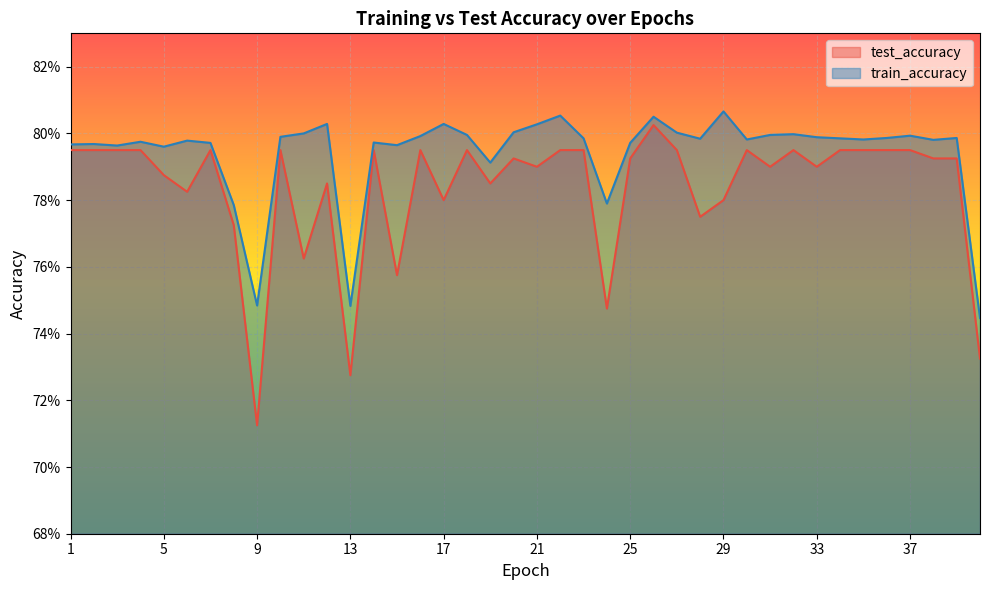

Count the train_accuracy values in the range 0 to 1.

40